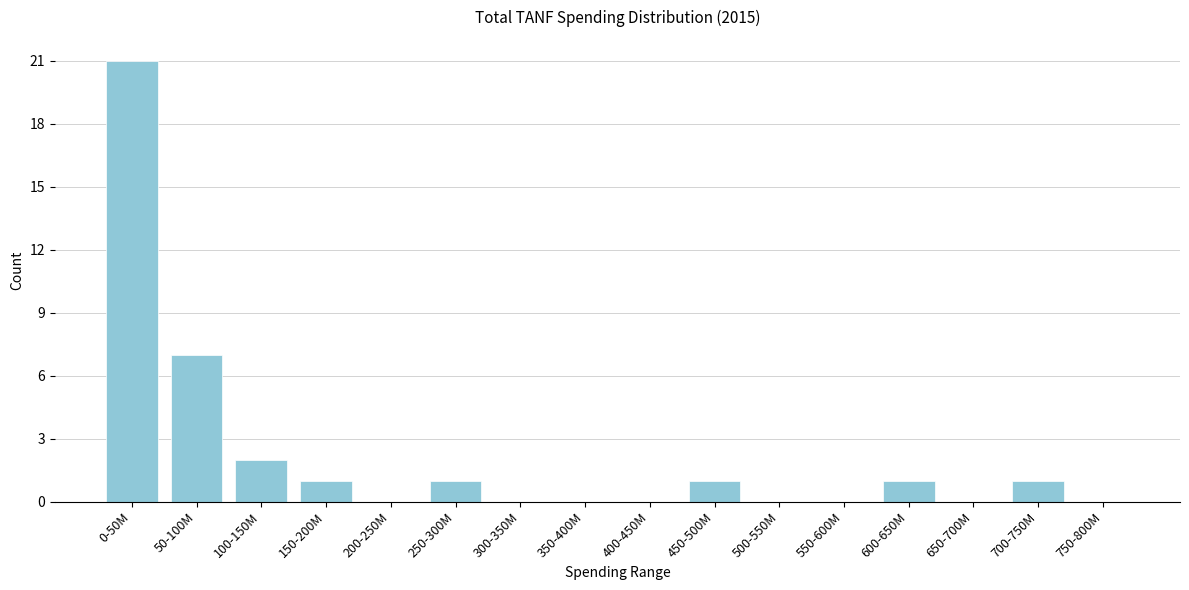

Reading left to right, transcribe all the data shown in this chart.

0-50M=21	50-100M=7	100-150M=2	150-200M=1	200-250M=0	250-300M=1	300-350M=0	350-400M=0	400-450M=0	450-500M=1	500-550M=0	550-600M=0	600-650M=1	650-700M=0	700-750M=1	750-800M=0